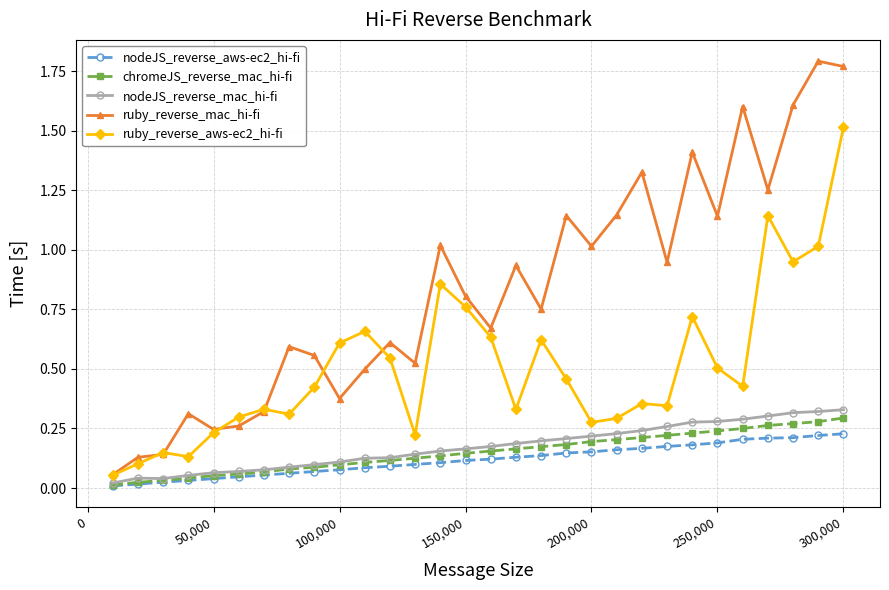

Which series has the largest total across all categories?

ruby_reverse_mac_hi-fi